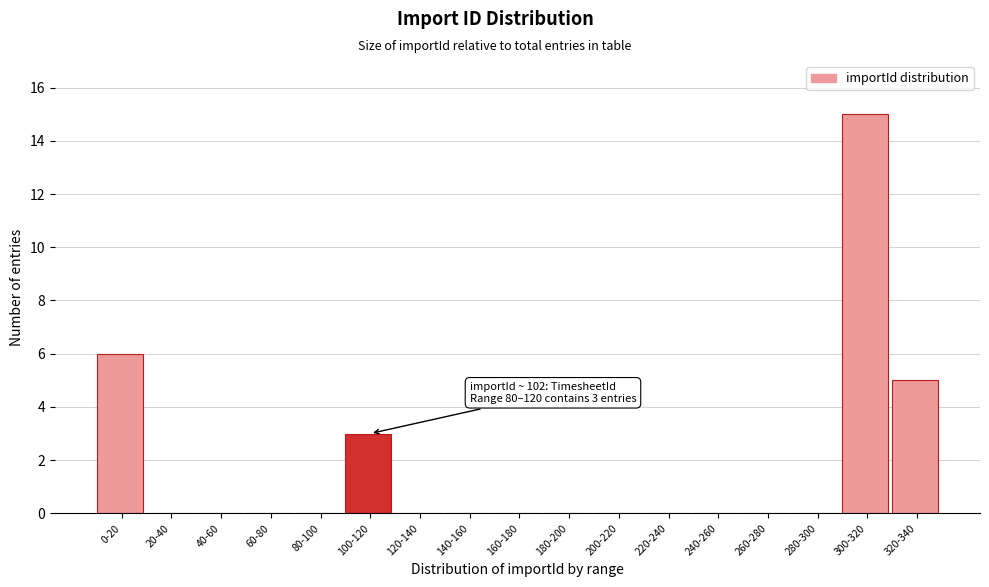

Reading left to right, extract all data points from this chart.

0-20=6	20-40=0	40-60=0	60-80=0	80-100=0	100-120=3	120-140=0	140-160=0	160-180=0	180-200=0	200-220=0	220-240=0	240-260=0	260-280=0	280-300=0	300-320=15	320-340=5